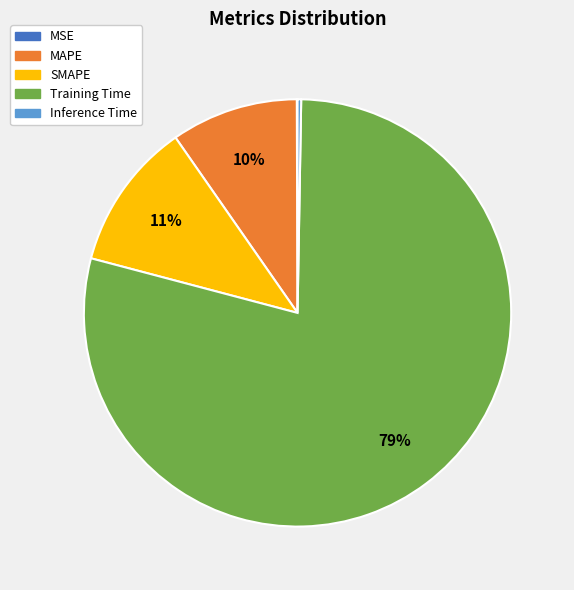

Which has a higher value, MAPE or Training Time?

Training Time